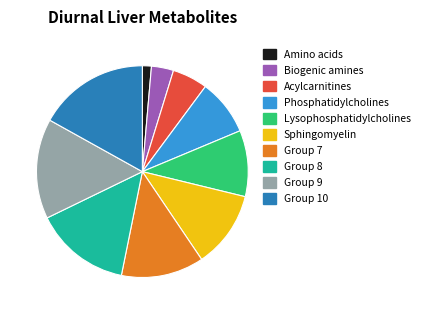

Between Biogenic amines and Group 10, which is larger?

Group 10